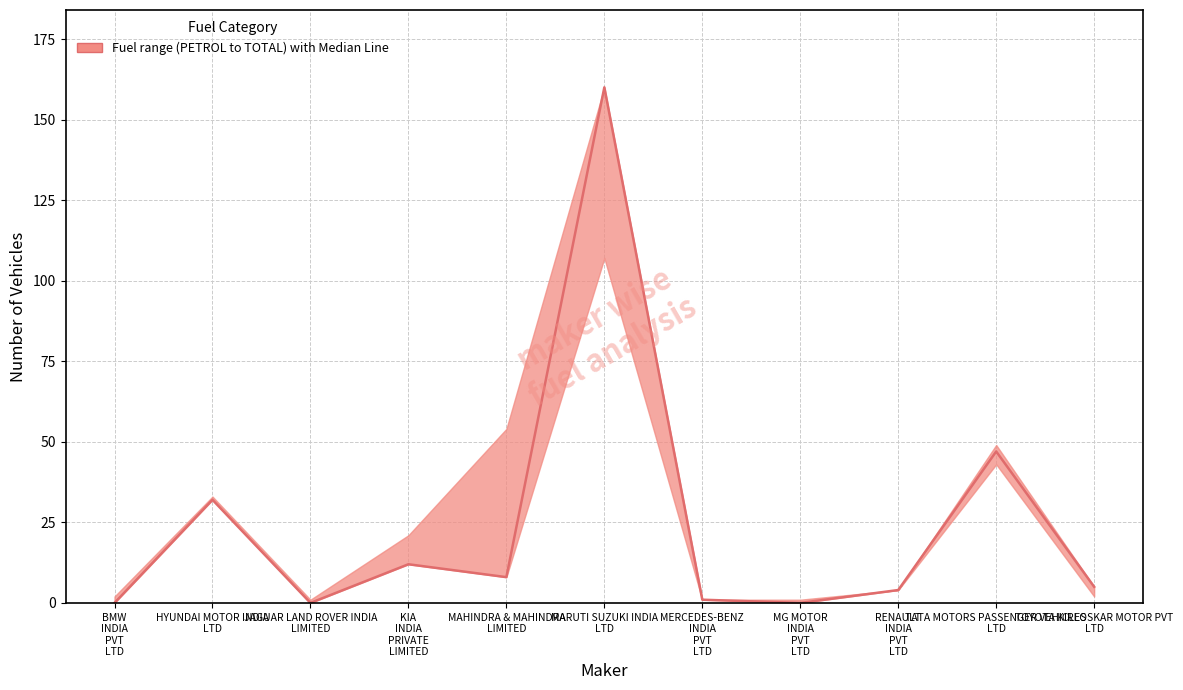

What is the label of the 2nd point from the left?

HYUNDAI MOTOR INDIA
LTD